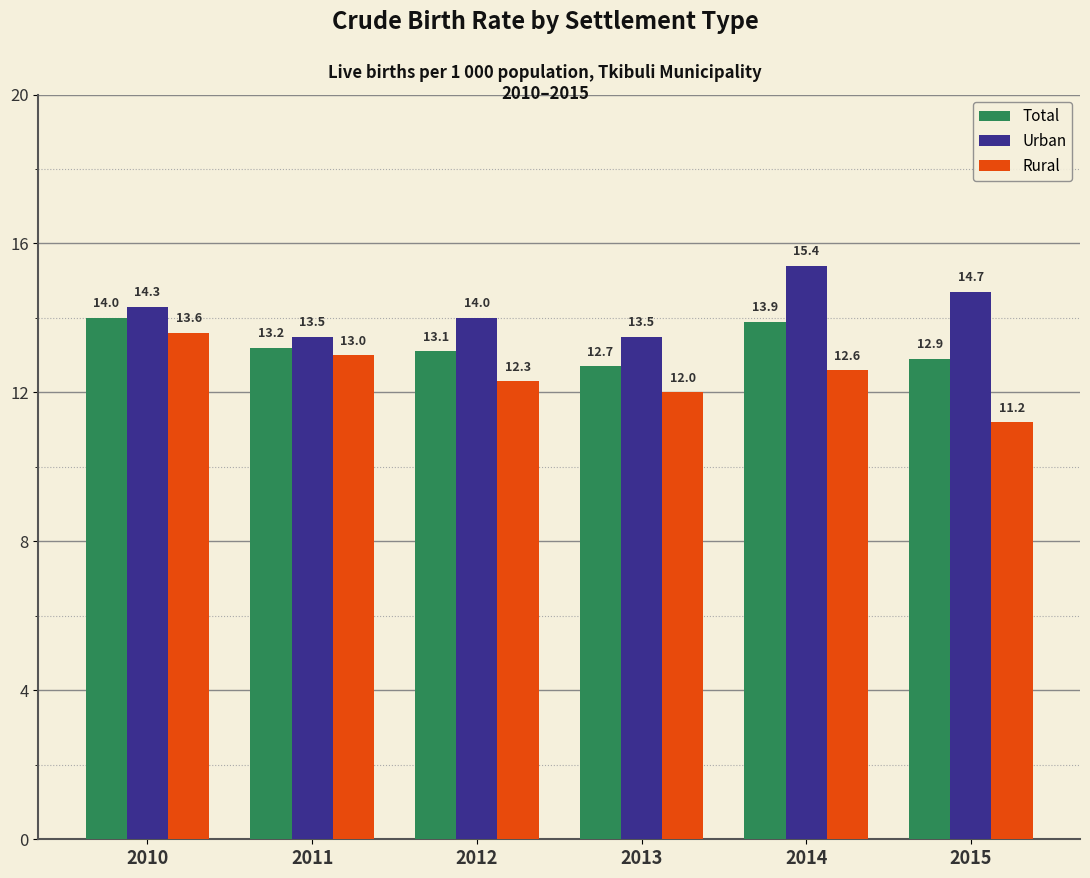

The Total series shows 12.9 at 2015. True or false?

True